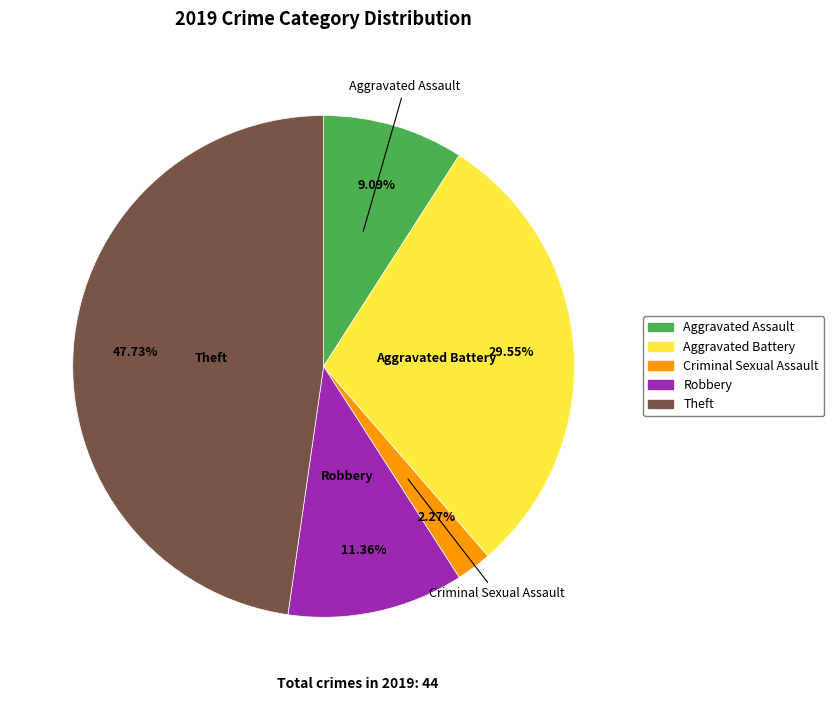

Is there a majority slice in this chart?

No